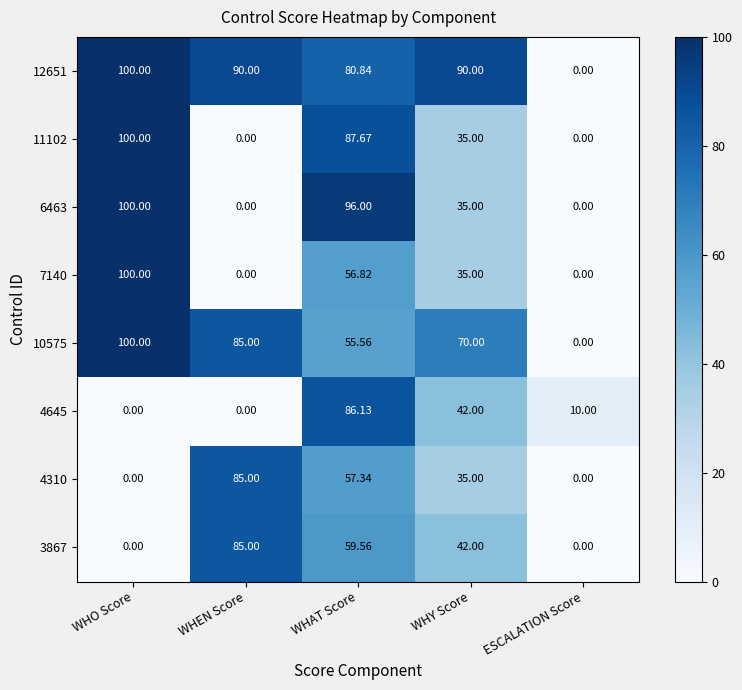

Which category has the highest value across all series?

WHO Score